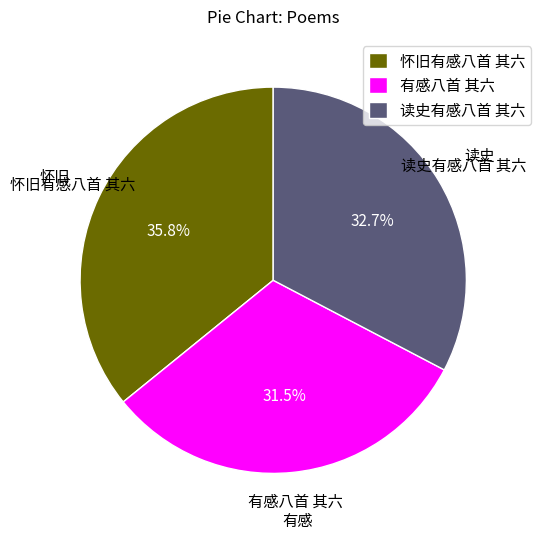

Rank the categories by value from highest to lowest.

怀旧有感八首 其六, 读史有感八首 其六, 有感八首 其六